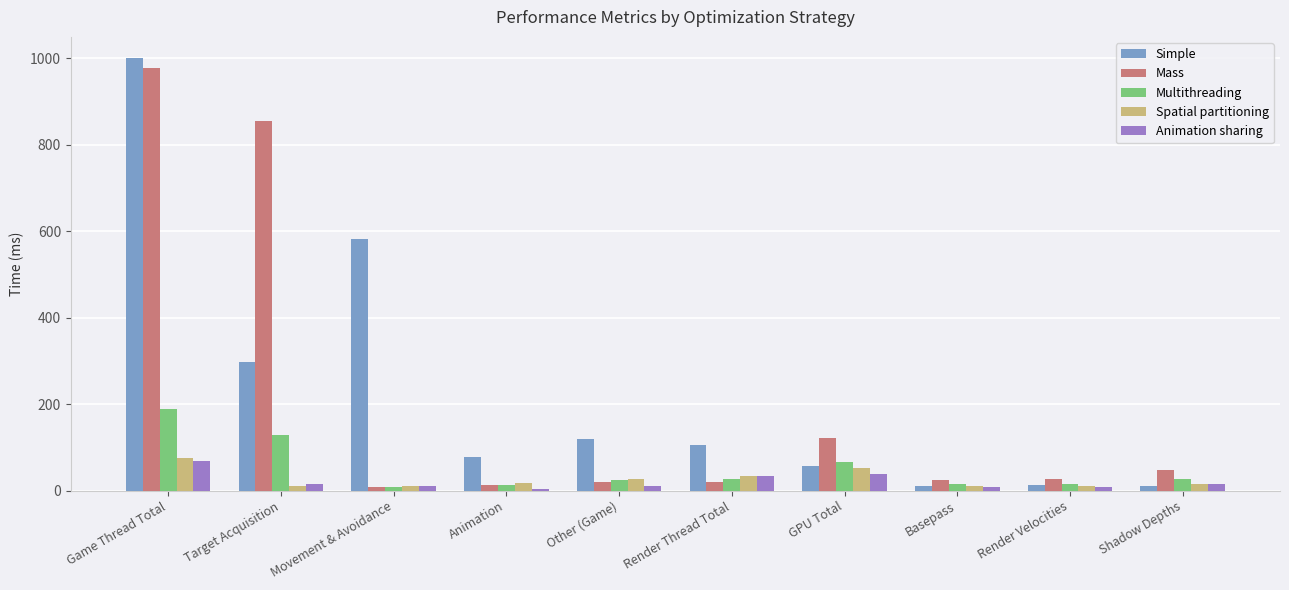

What is the spread (max minus min) of values at Basepass?

17.4